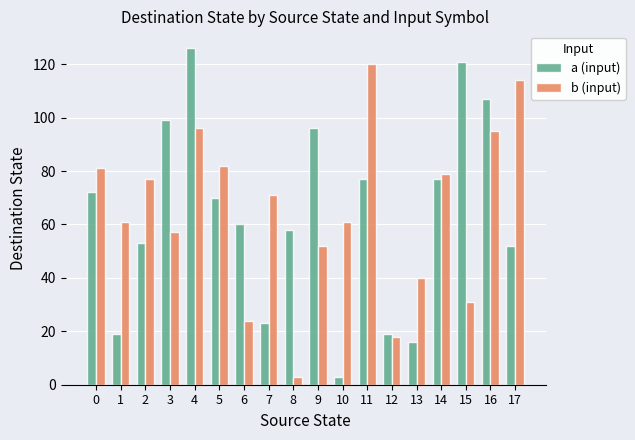

What is the spread (max minus min) of values at 11?

43